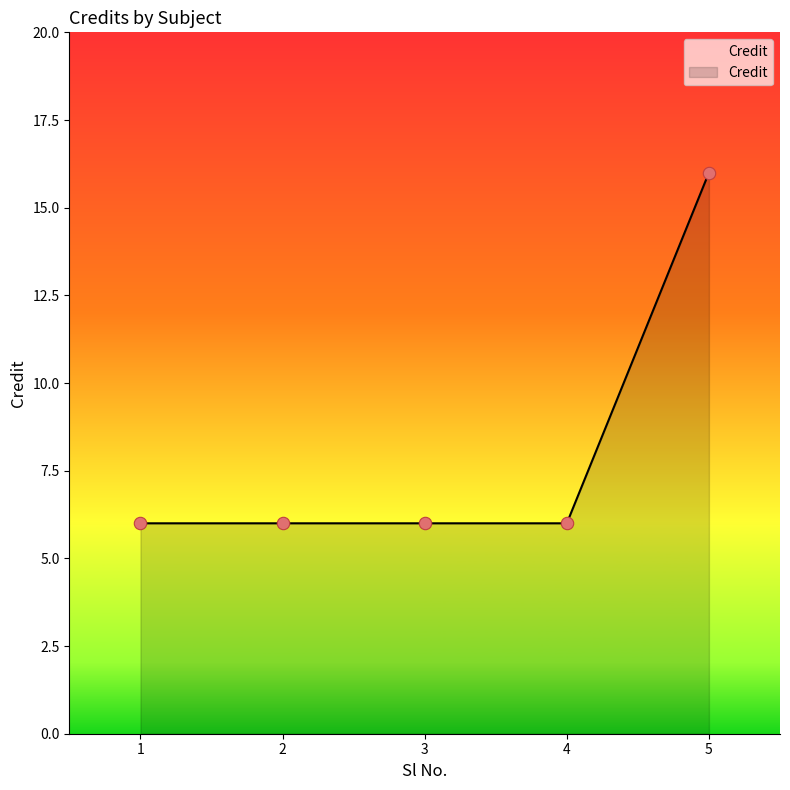

What is the ratio of the value at 4 to the value at 3?

1.0